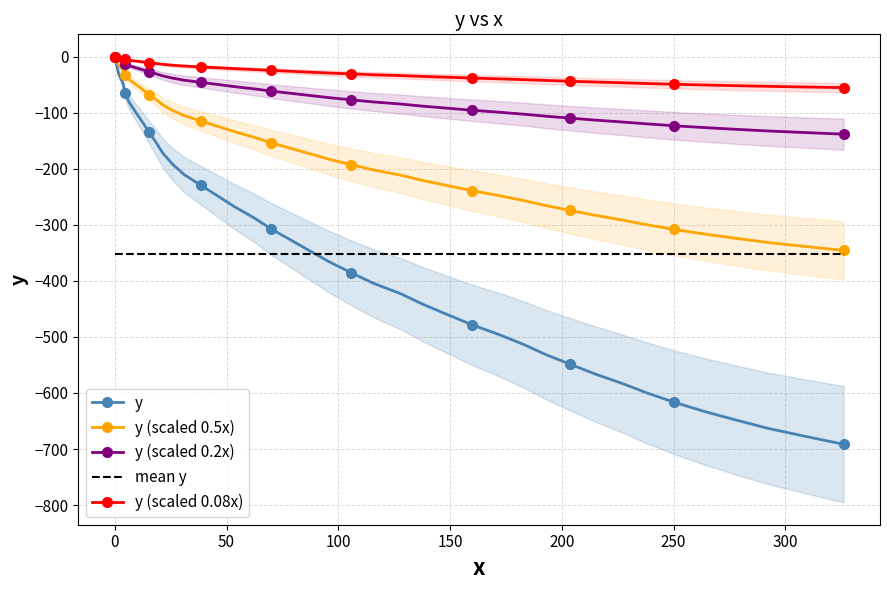

What is the value of the y (scaled 0.5x) point at the 29th from the left?

-256.8